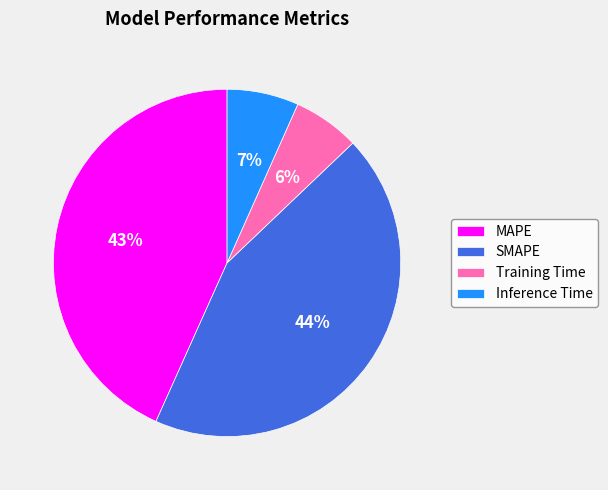

Is there any slice that represents more than half of the pie?

No